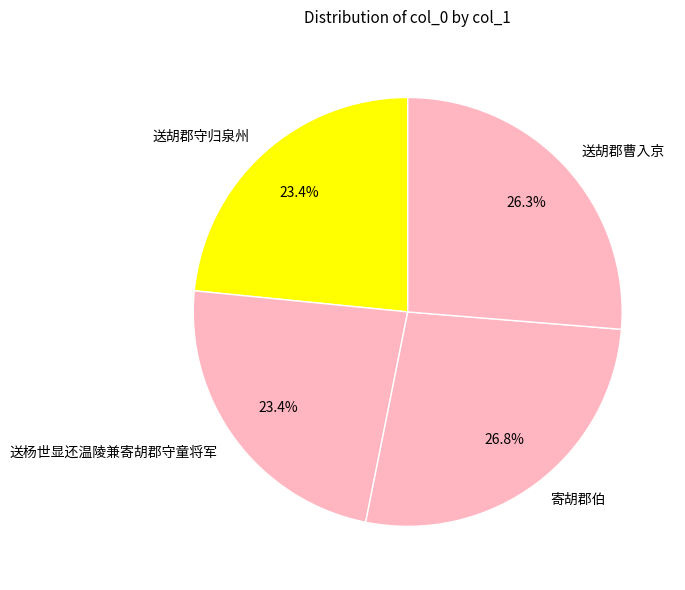

What percentage is the 送胡郡守归泉州 slice, to the nearest percent?

23%